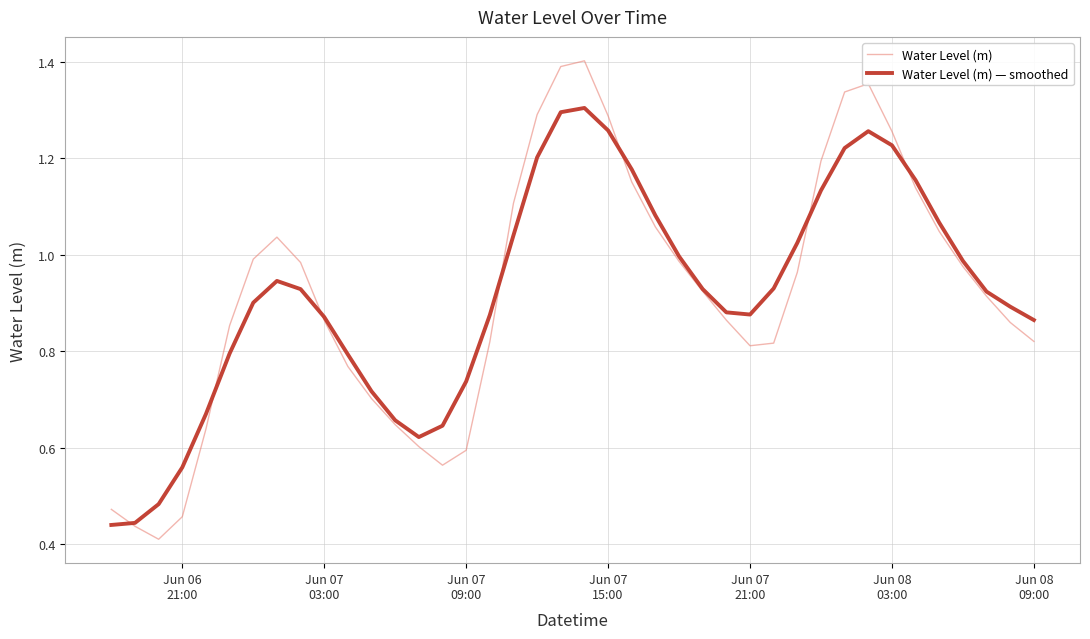

Rank the series by their maximum value, from lowest to highest.

Water Level (m) — smoothed, Water Level (m)